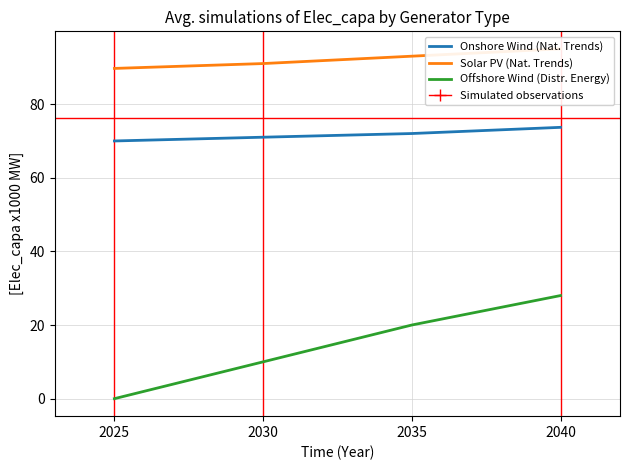

What is the value of the Offshore Wind (Distr. Energy) point at the 2nd from the left?

10.0